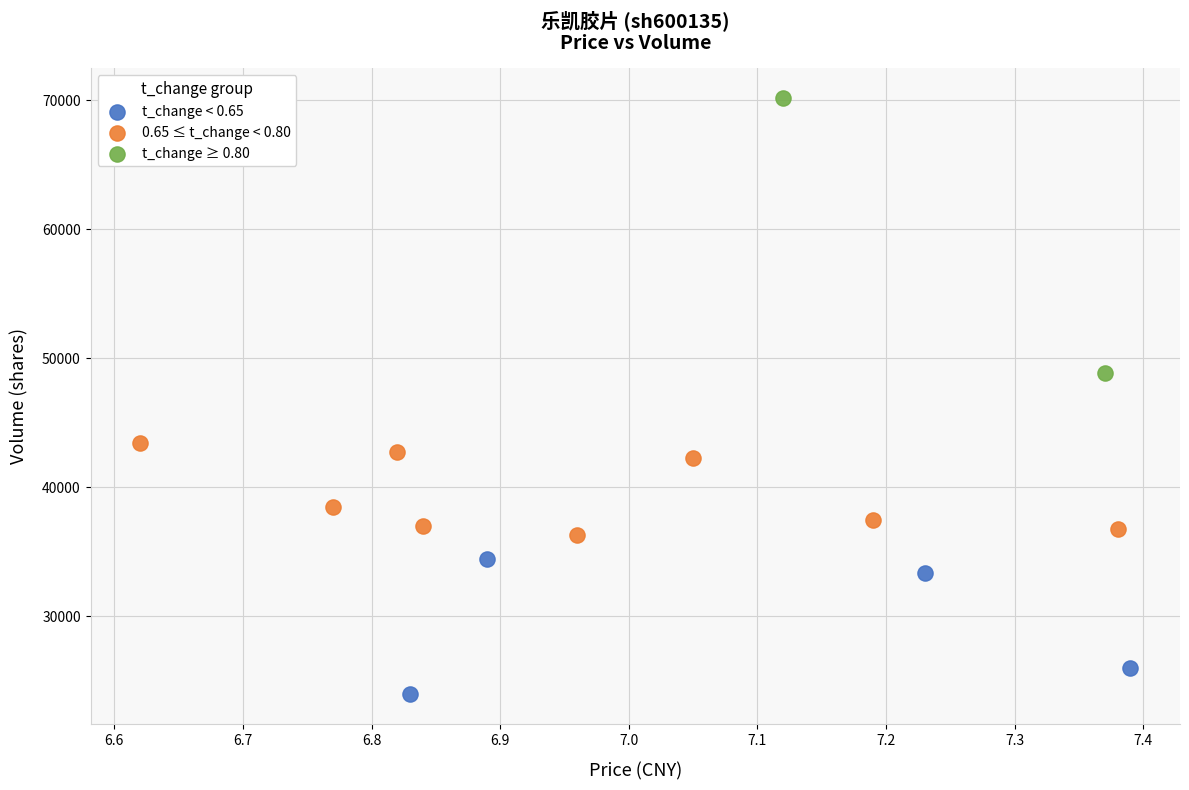

Which series contains the highest Y value?

t_change ≥ 0.80